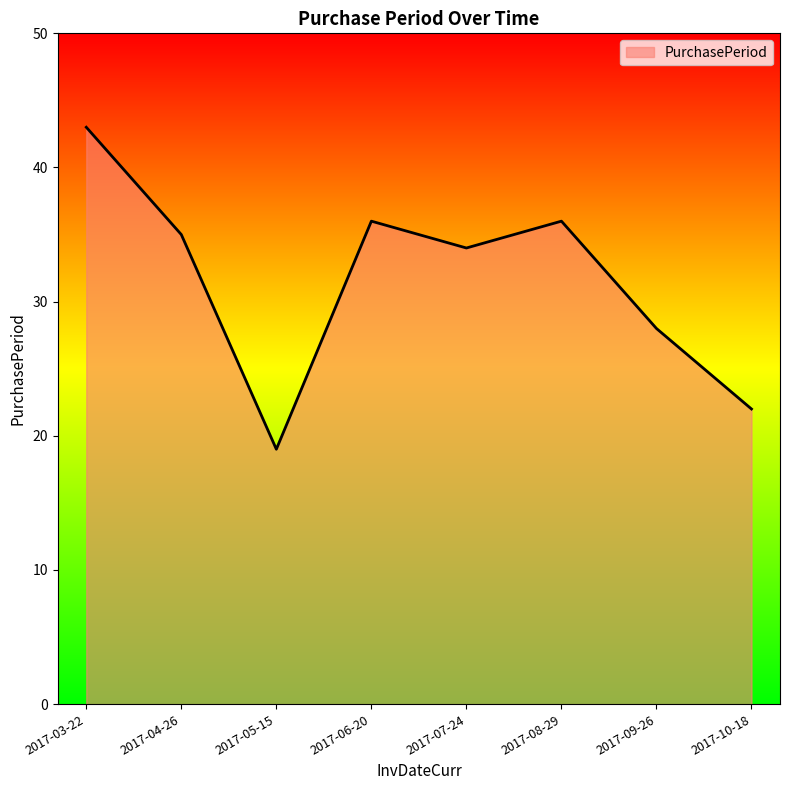

What is the greatest value displayed?

43